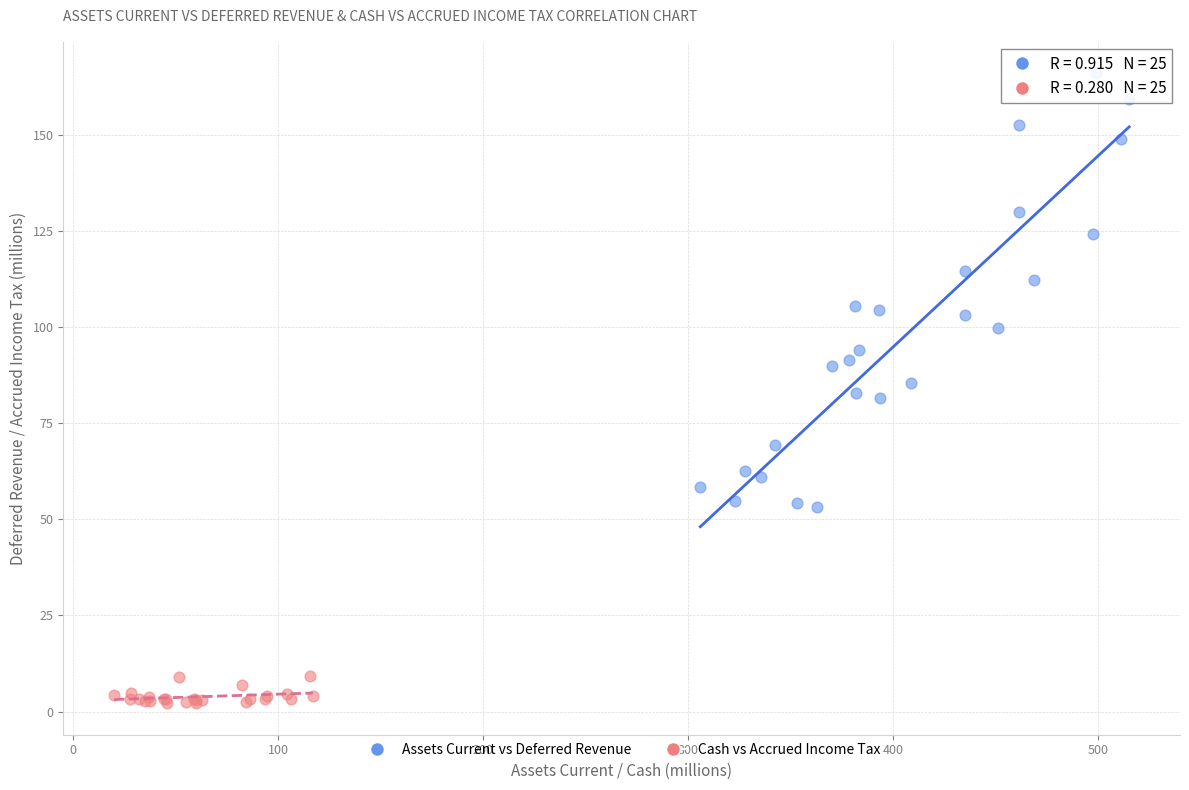

Which series contains the highest Y value?

Assets Current vs Deferred Revenue